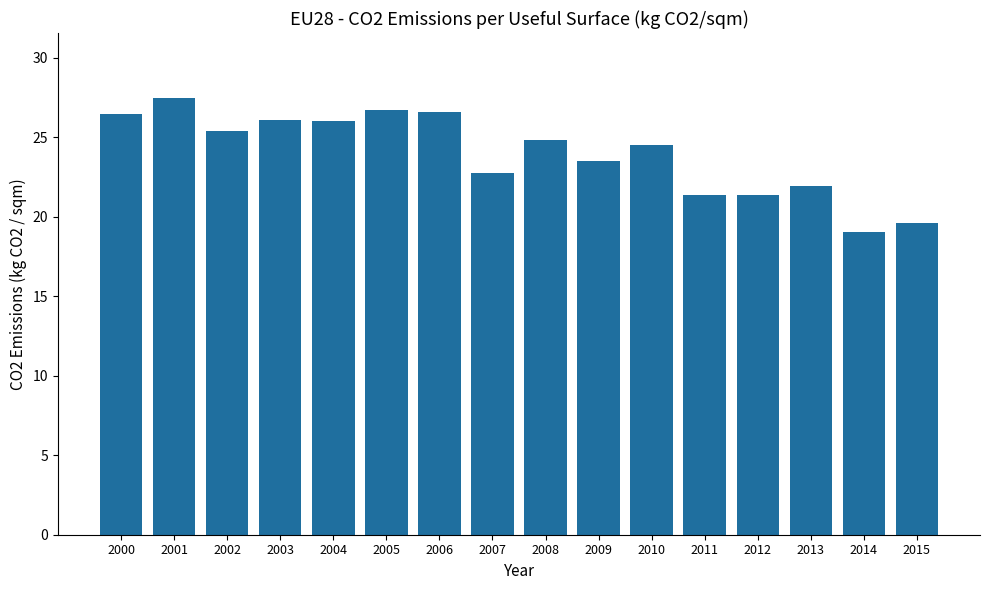

Is it true that the value at 2007 is 34.5?

False